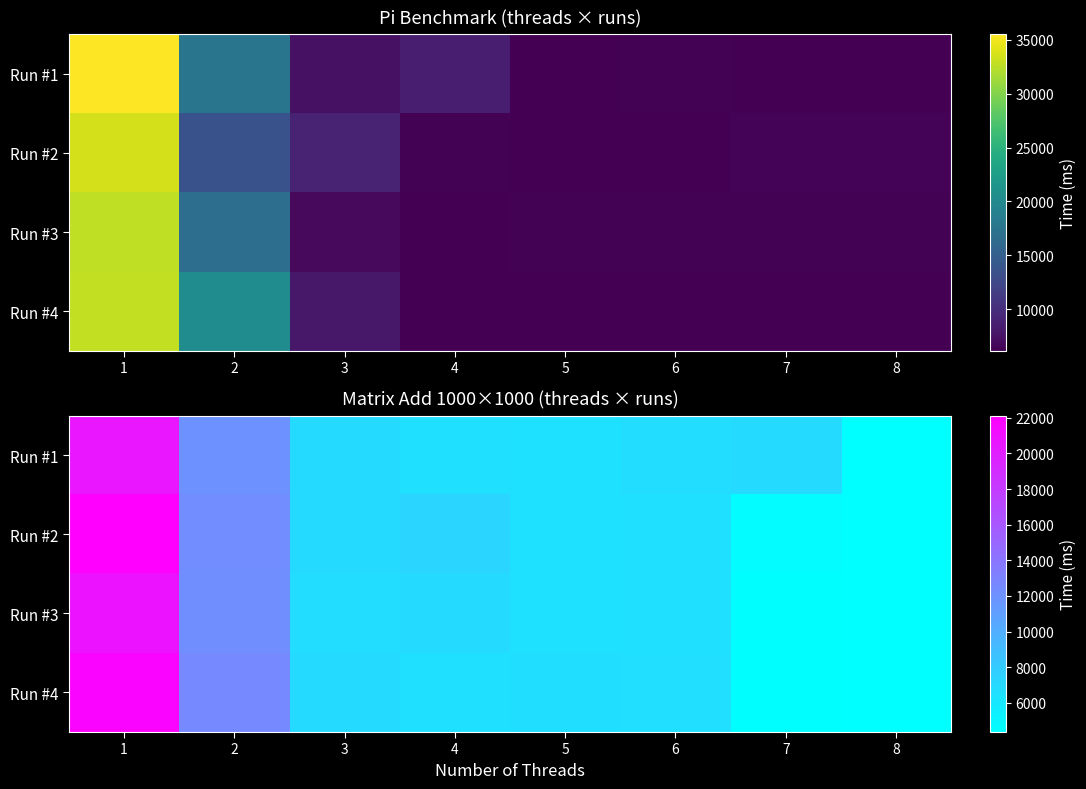

Which series changed the most between 1 and 7?

Run #2